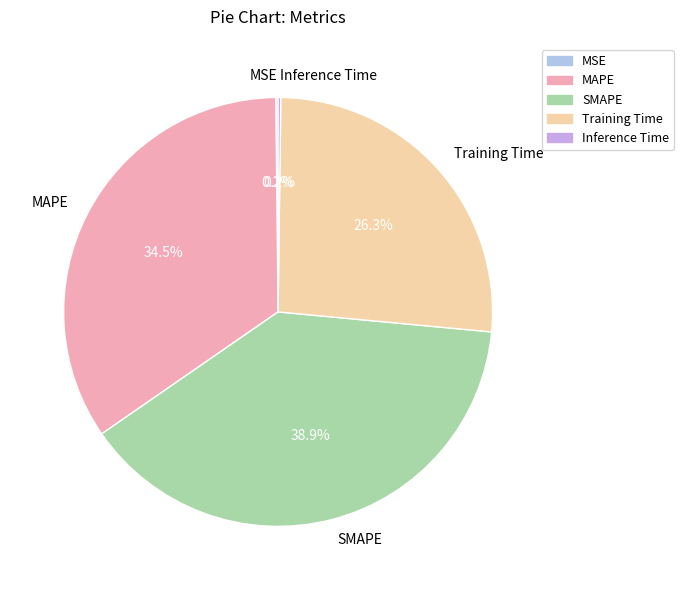

Do Training Time and SMAPE together represent more than half of the pie?

Yes